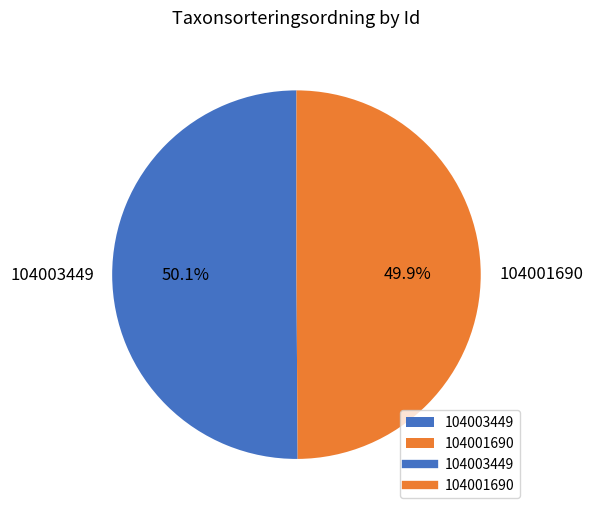

Approximately how many times larger is the value at 104003449 compared to 104001690?

1.0